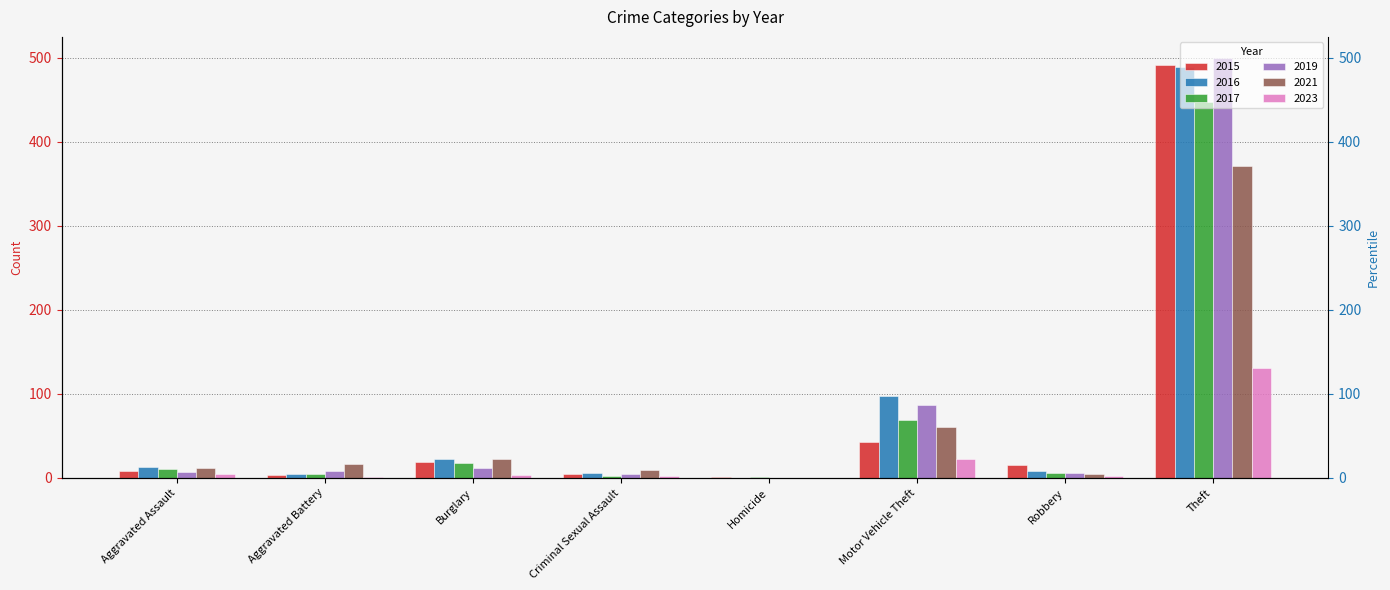

At which label does 2021 reach its minimum?

Homicide